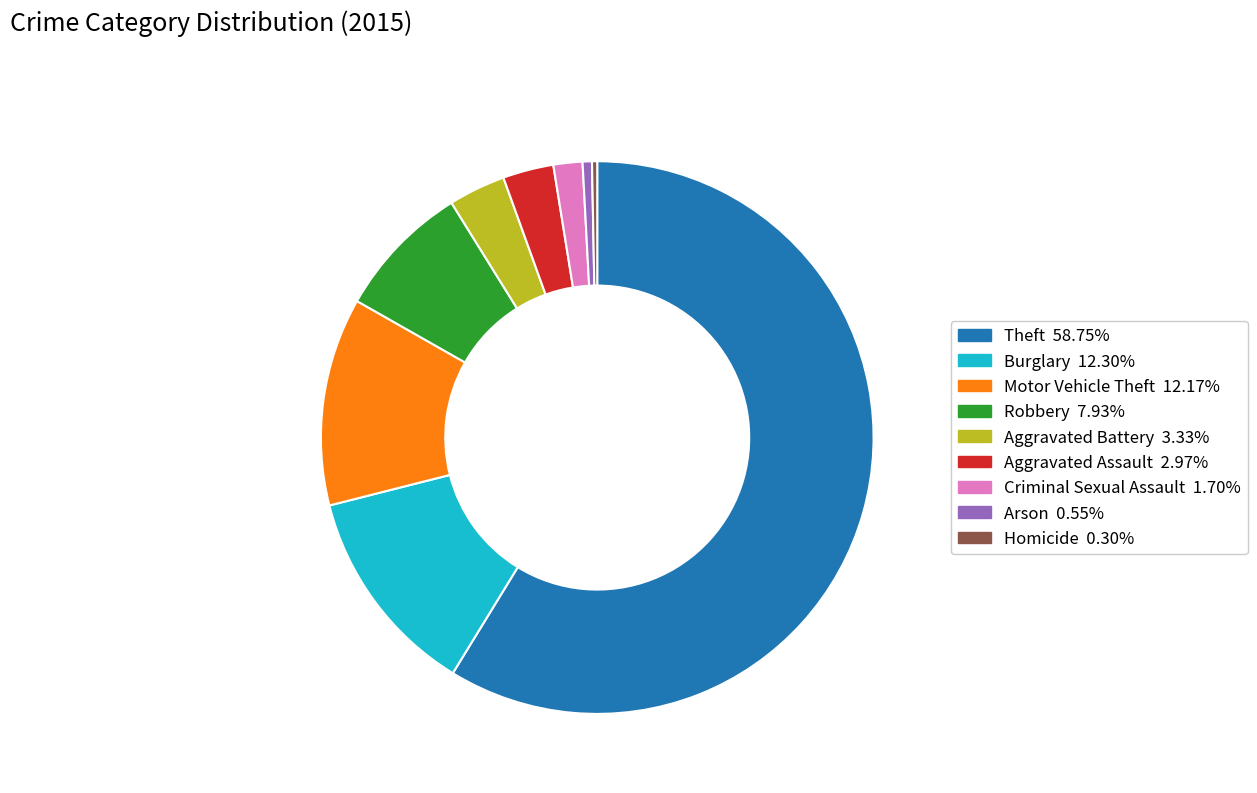

Between Aggravated Assault and Robbery, which is larger?

Robbery